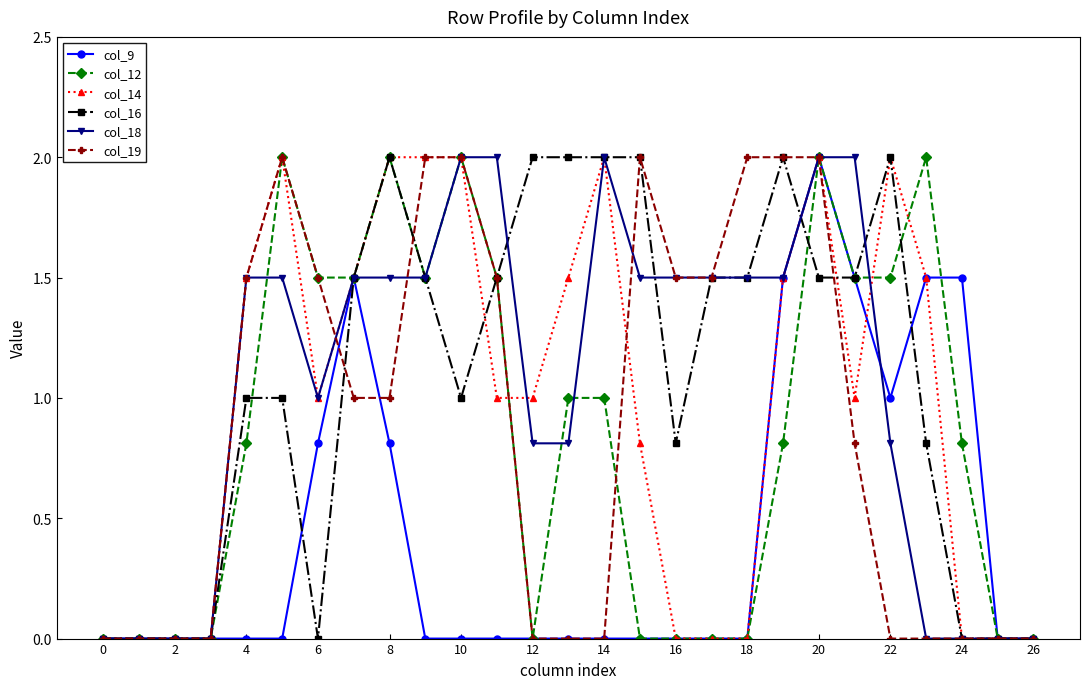

What is the maximum value shown in the chart?

2.0